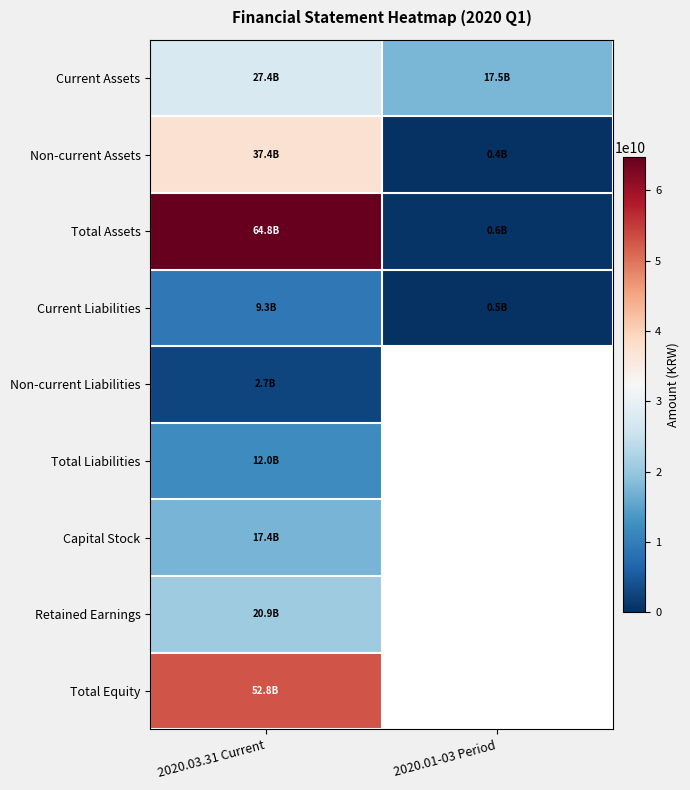

Rank the series by their maximum value, from highest to lowest.

Total Assets, Total Equity, Non-current Assets, Current Assets, Retained Earnings, Capital Stock, Total Liabilities, Current Liabilities, Non-current Liabilities